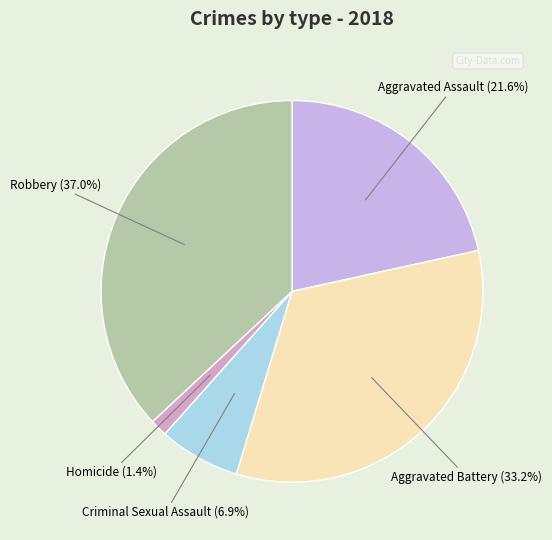

How many slices are in this pie chart?

5